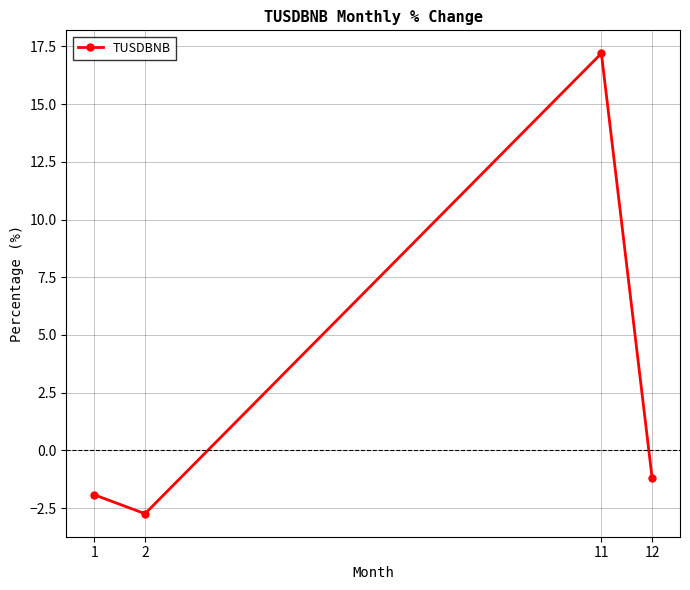

What is the change in value from 1 to 11?

+19.1